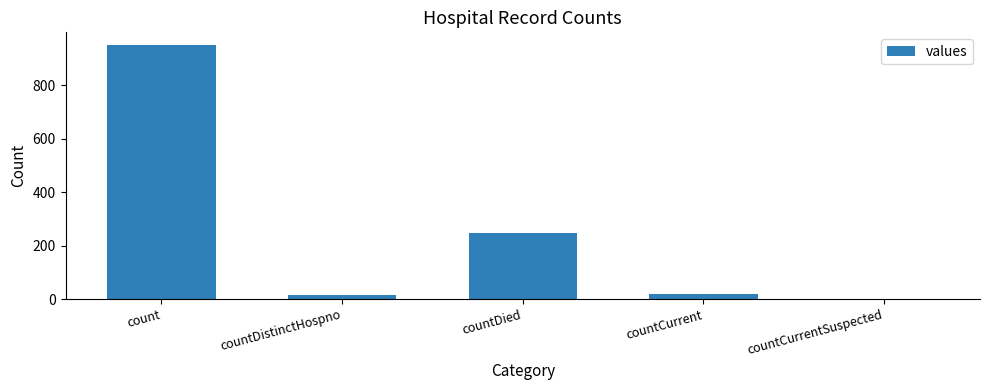

True or false: the data shows 407 at countCurrentSuspected.

False